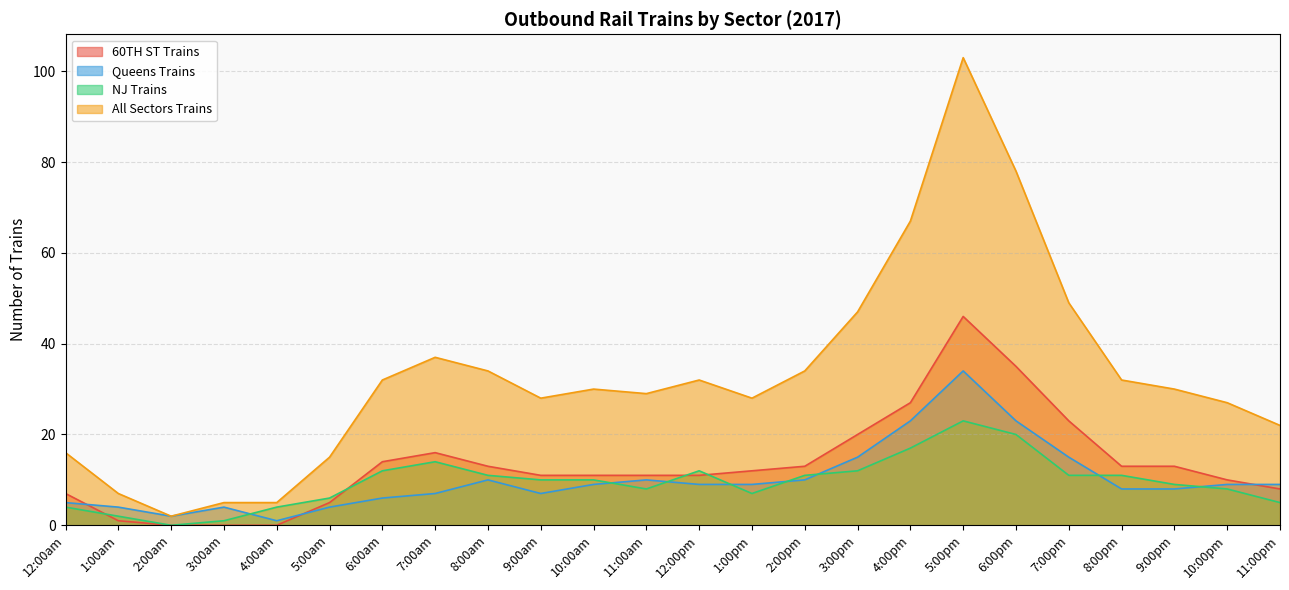

Which series changed the most between 9:00am and 2:00pm?

All Sectors Trains